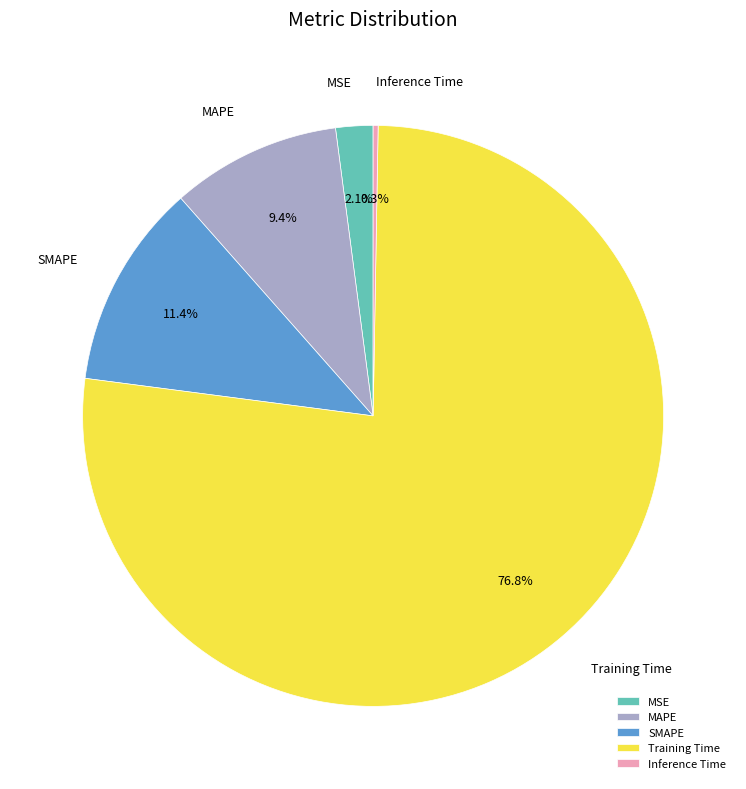

Which slice is the largest?

Training Time